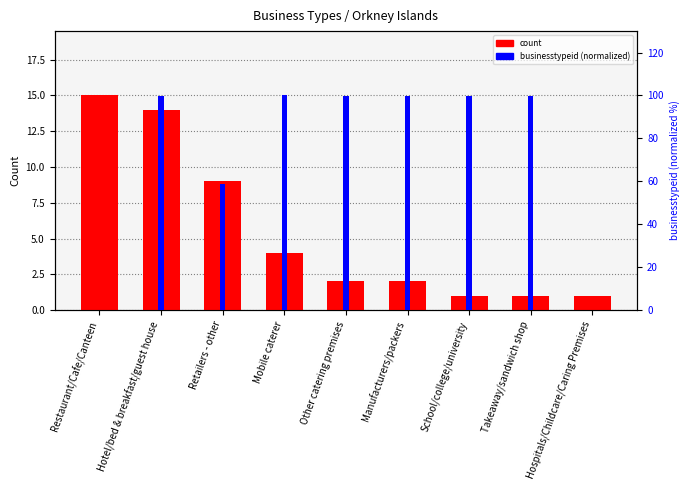

List the series in order of their peak value, lowest first.

count, businesstypeid (normalized)